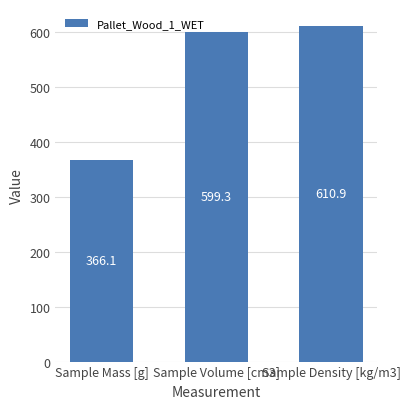

What is the change in value from Sample Mass [g] to Sample Density [kg/m3]?

+244.8